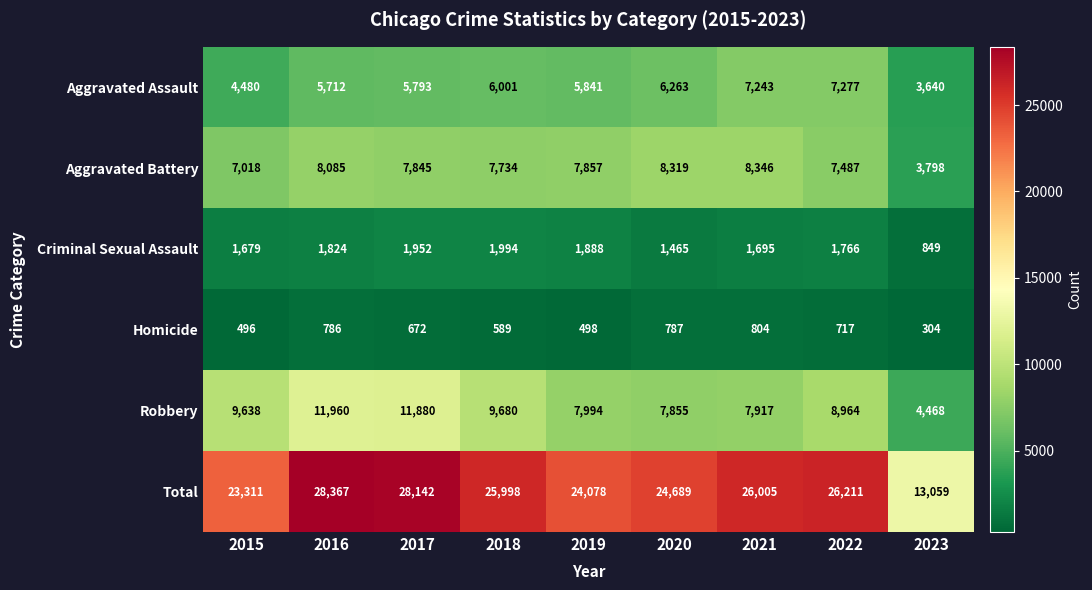

Which label corresponds to the smallest value in the chart?

2023